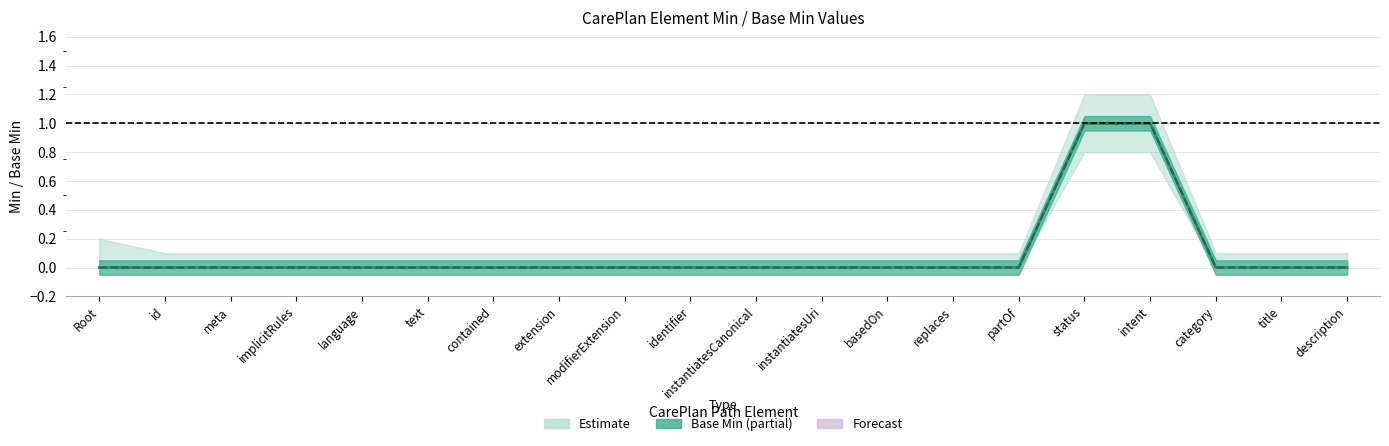

How many data points in Base Min are above 0?

2